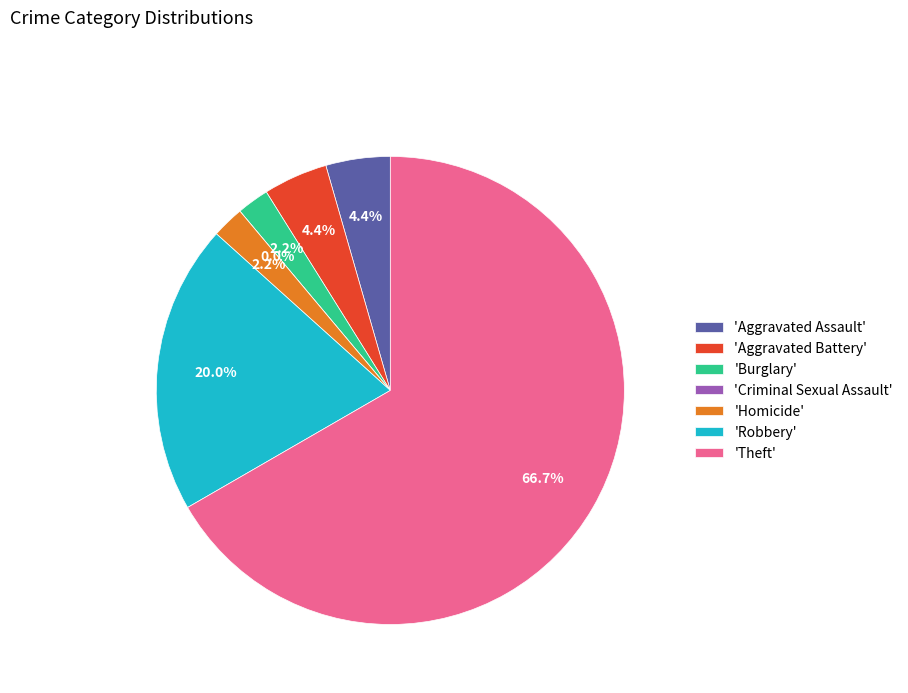

Which slice is the smallest?

Criminal Sexual Assault